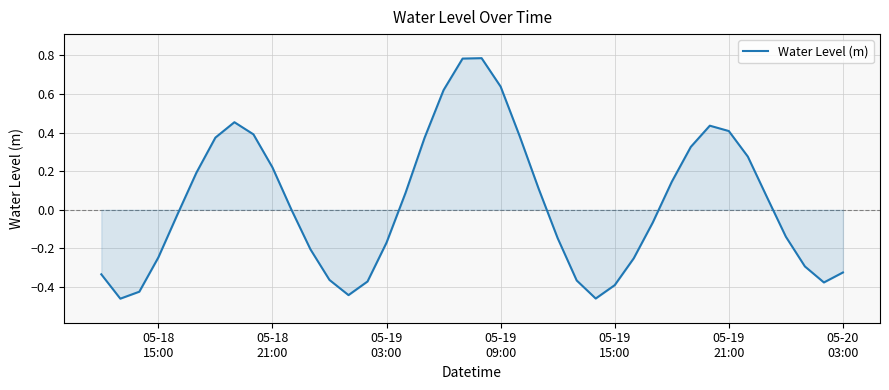

What is the difference between the maximum and minimum values?

1.2